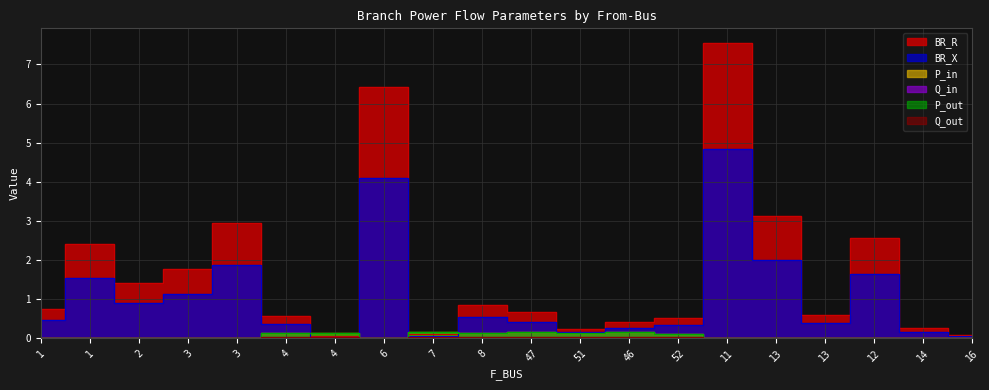

True or false: Q_out has a value of 0.0 at 12.

True